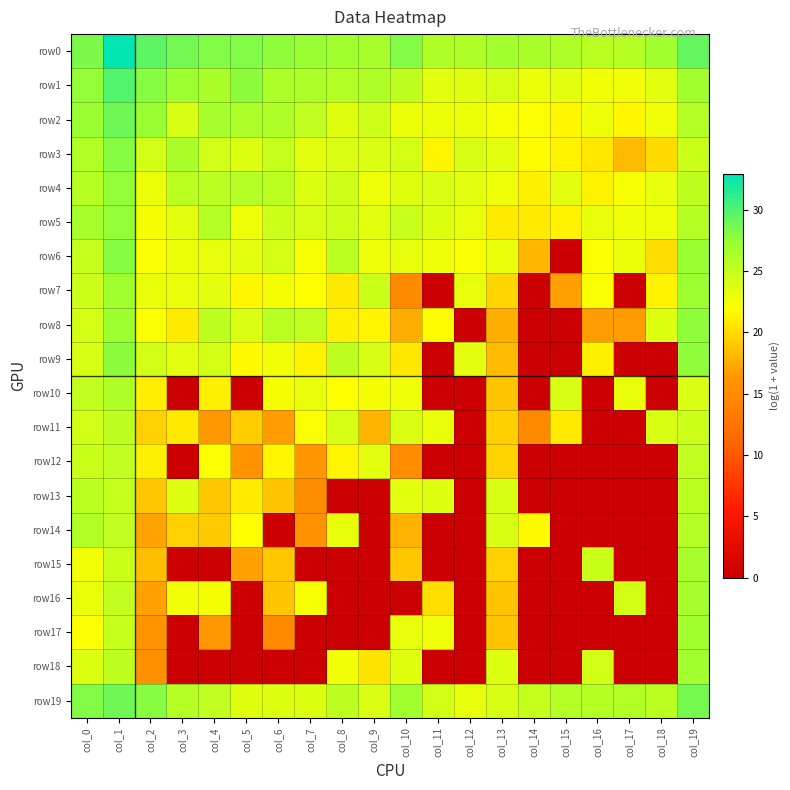

At which category is the sum across all series the highest?

col_1